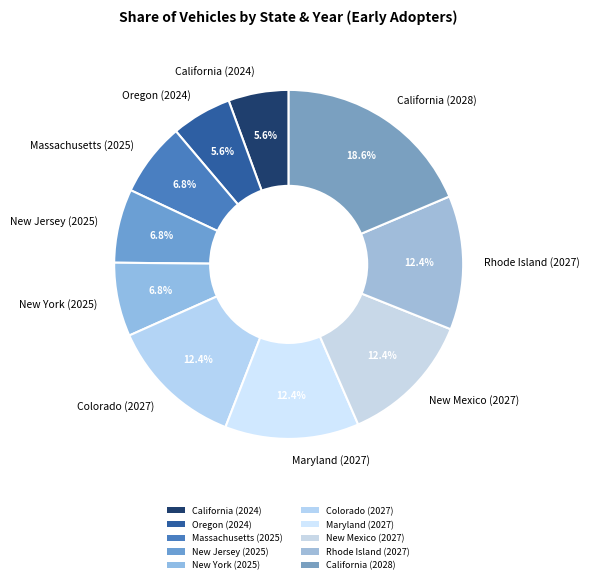

Which has a higher value, Colorado (2027) or New York (2025)?

Colorado (2027)